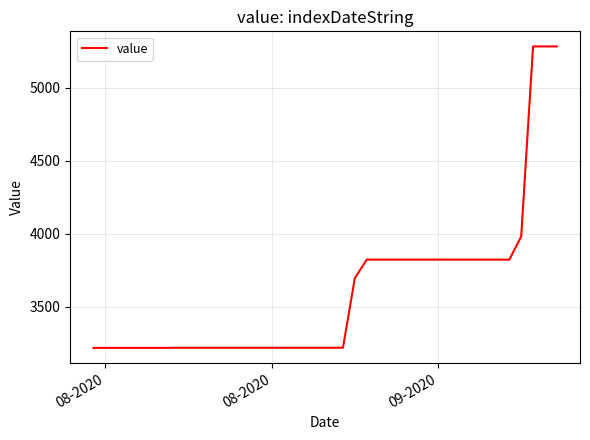

What is the difference between the maximum and minimum values?

2061.6